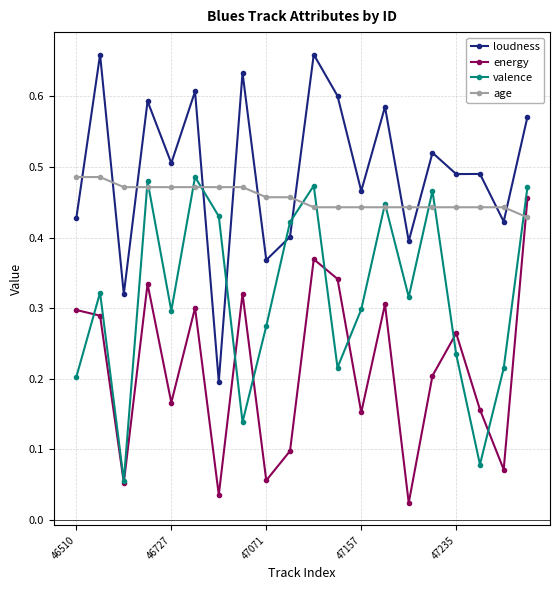

How many interior local valleys does the valence series have?

6